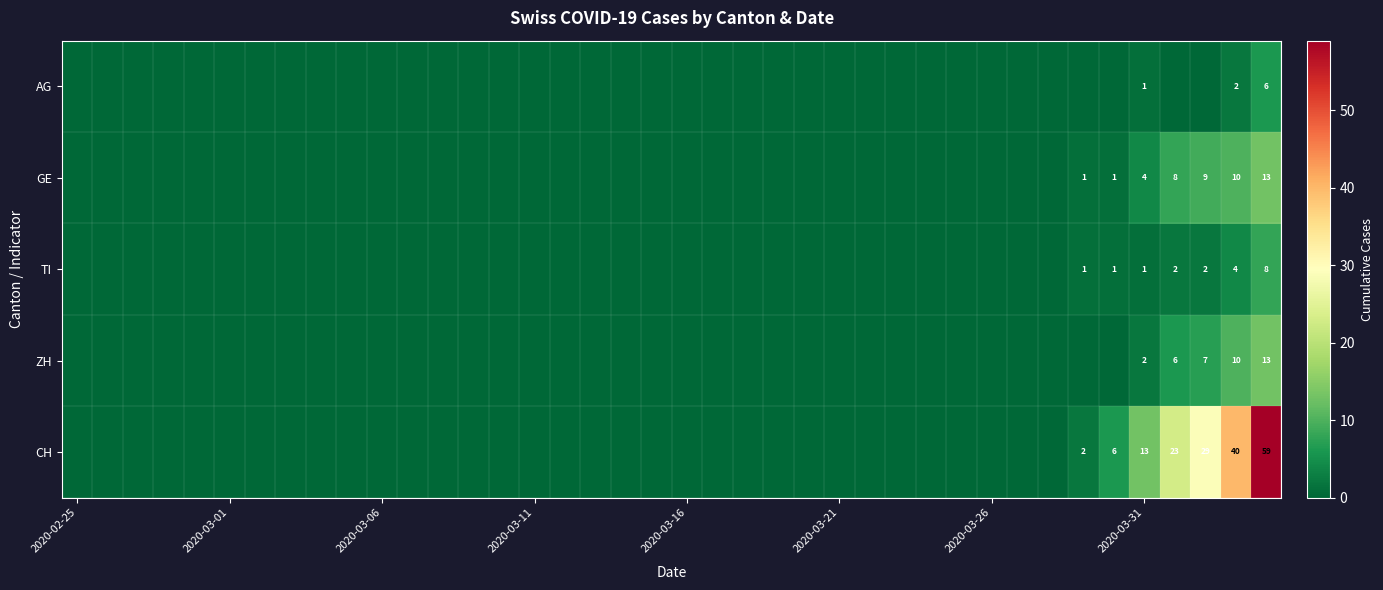

How many positive values does the CH series have?

7